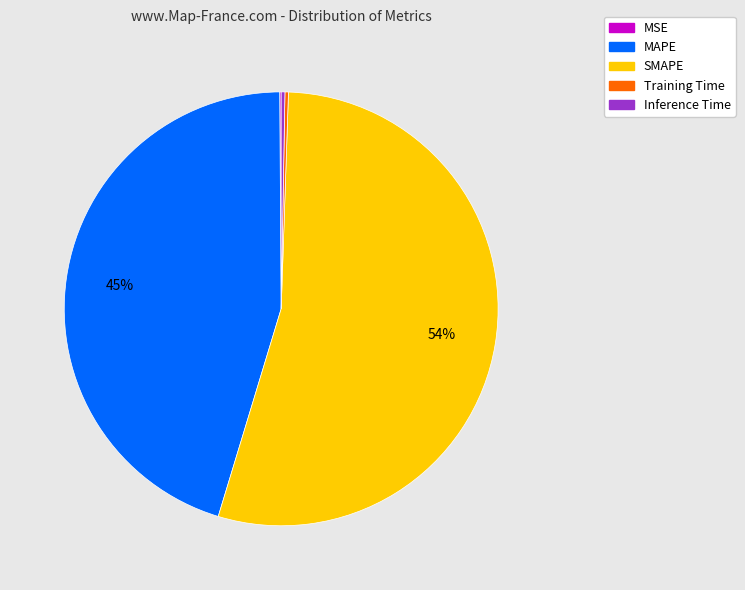

True or false: MAPE accounts for 40% of the total.

False